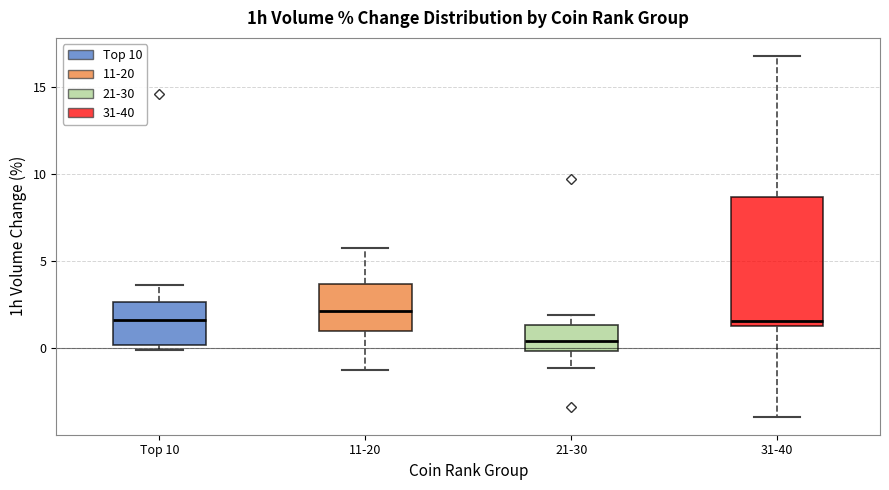

Reading left to right, transcribe this box plot: for each box, give where its median line is, the range the box spans, and where its two whiskers end, as read against the y-axis. The values are not printed on the chart, so give them approximately, as read against the axis.

Top 10: median 1.5, box 0.0 to 2.5, whiskers 0.0 (just below the box's lower edge) to 3.5
11-20: median 2.0, box 1.0 to 3.5, whiskers -1.5 to 6.0
21-30: median 0.5, box 0.0 to 1.5, whiskers -1.0 to 2.0
31-40: median 1.5, box 1.0 to 8.5, whiskers -4.0 to 17.0